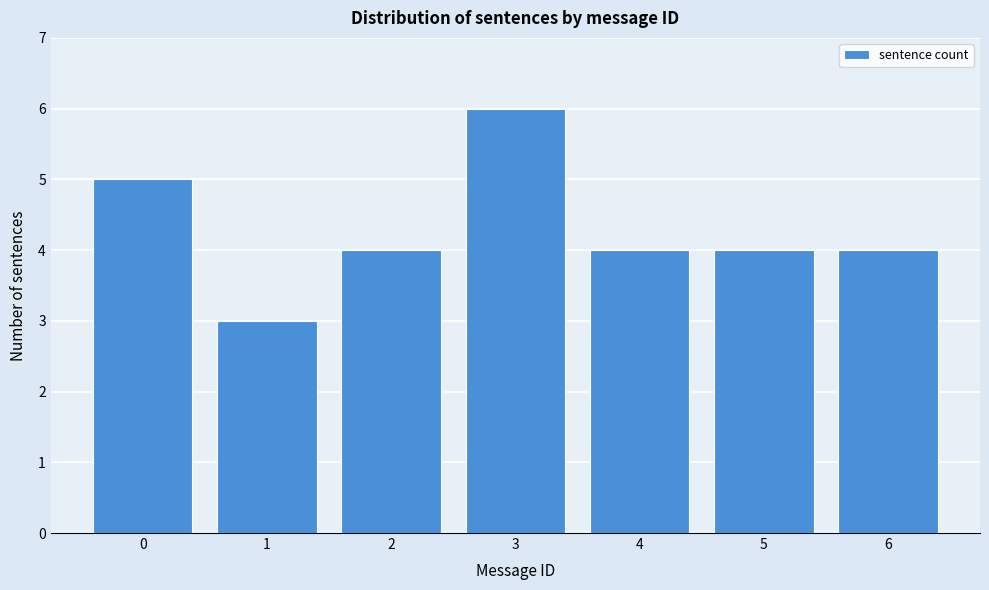

Reading left to right, list all the values displayed in this chart.

5	3	4	6	4	4	4